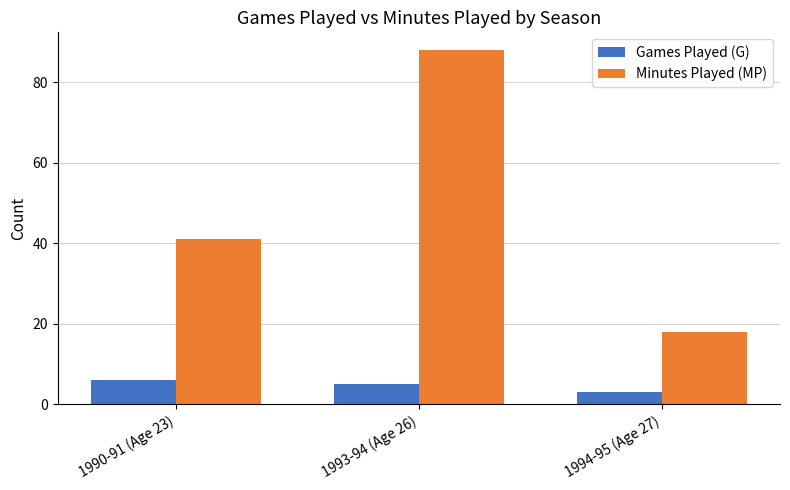

Which category has the highest value across all series?

1993-94 (Age 26)